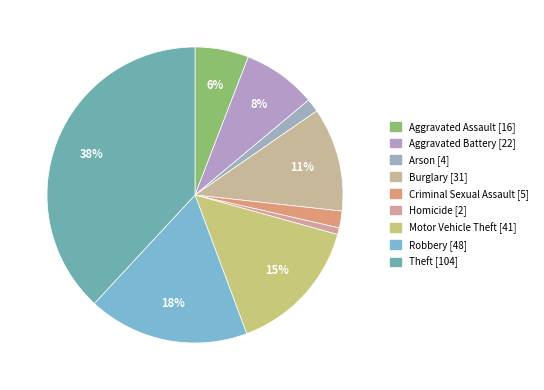

Which has a higher value, Robbery or Criminal Sexual Assault?

Robbery